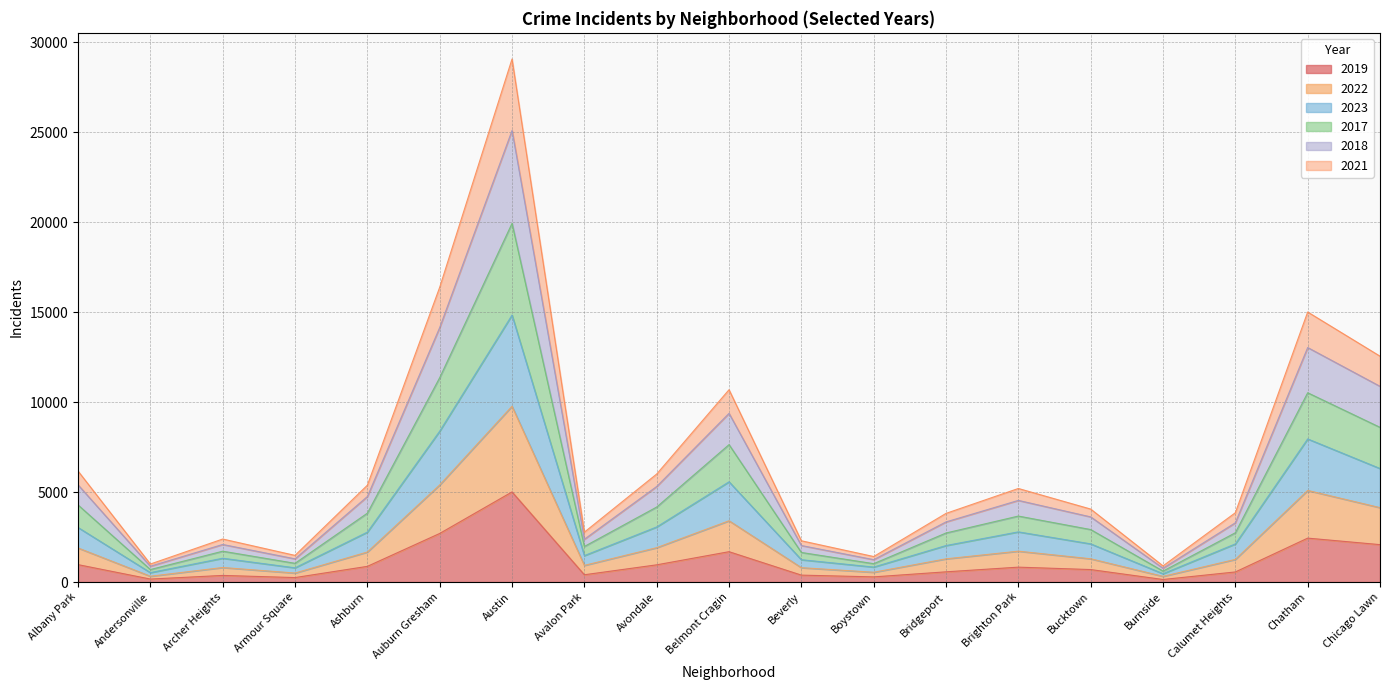

True or false: 2017 and 2022 intersect in this chart.

False